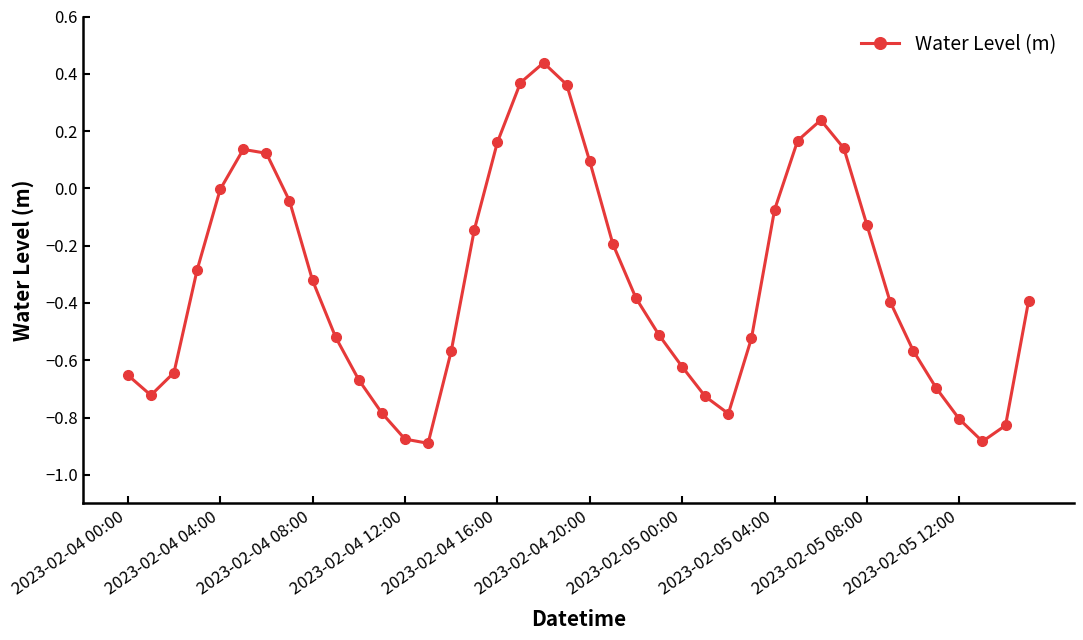

What is the difference between the second highest and minimum values?

1.3